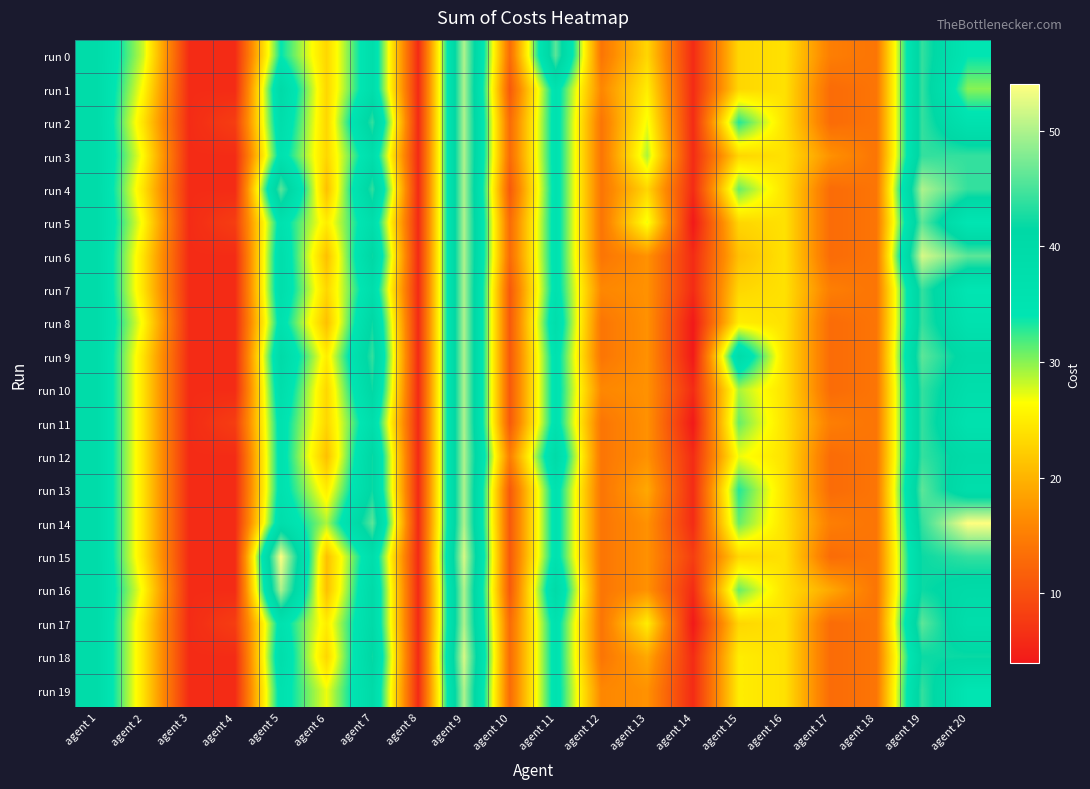

Reading right to left, list all the values displayed in this chart.

run 0: agent 20=34	agent 19=44	agent 18=14	agent 17=15	agent 16=24	agent 15=23	agent 14=6	agent 13=23	agent 12=14	agent 11=46	agent 10=13	agent 9=50	agent 8=6	agent 7=38	agent 6=23	agent 5=34	agent 4=6	agent 3=6	agent 2=28	agent 1=39
run 1: agent 20=30	agent 19=44	agent 18=14	agent 17=13	agent 16=24	agent 15=23	agent 14=6	agent 13=25	agent 12=16	agent 11=36	agent 10=11	agent 9=50	agent 8=6	agent 7=38	agent 6=23	agent 5=40	agent 4=6	agent 3=6	agent 2=26	agent 1=39
run 2: agent 20=36	agent 19=44	agent 18=14	agent 17=13	agent 16=24	agent 15=33	agent 14=6	agent 13=27	agent 12=14	agent 11=36	agent 10=13	agent 9=50	agent 8=6	agent 7=44	agent 6=23	agent 5=38	agent 4=8	agent 3=6	agent 2=24	agent 1=39
run 3: agent 20=44	agent 19=44	agent 18=14	agent 17=17	agent 16=24	agent 15=23	agent 14=6	agent 13=29	agent 12=14	agent 11=36	agent 10=13	agent 9=50	agent 8=6	agent 7=38	agent 6=23	agent 5=36	agent 4=6	agent 3=6	agent 2=26	agent 1=39
run 4: agent 20=44	agent 19=50	agent 18=14	agent 17=13	agent 16=24	agent 15=31	agent 14=6	agent 13=23	agent 12=14	agent 11=36	agent 10=11	agent 9=50	agent 8=6	agent 7=44	agent 6=21	agent 5=46	agent 4=6	agent 3=6	agent 2=24	agent 1=39
run 5: agent 20=34	agent 19=46	agent 18=14	agent 17=13	agent 16=24	agent 15=23	agent 14=4	agent 13=27	agent 12=14	agent 11=36	agent 10=13	agent 9=50	agent 8=6	agent 7=38	agent 6=25	agent 5=36	agent 4=8	agent 3=6	agent 2=26	agent 1=39
run 6: agent 20=46	agent 19=52	agent 18=14	agent 17=13	agent 16=24	agent 15=21	agent 14=6	agent 13=17	agent 12=14	agent 11=36	agent 10=13	agent 9=50	agent 8=6	agent 7=42	agent 6=21	agent 5=38	agent 4=6	agent 3=6	agent 2=24	agent 1=39
run 7: agent 20=34	agent 19=44	agent 18=14	agent 17=15	agent 16=24	agent 15=23	agent 14=6	agent 13=17	agent 12=16	agent 11=36	agent 10=11	agent 9=50	agent 8=6	agent 7=38	agent 6=23	agent 5=38	agent 4=6	agent 3=6	agent 2=24	agent 1=39
run 8: agent 20=36	agent 19=44	agent 18=14	agent 17=13	agent 16=24	agent 15=25	agent 14=4	agent 13=17	agent 12=14	agent 11=38	agent 10=11	agent 9=50	agent 8=6	agent 7=42	agent 6=21	agent 5=36	agent 4=6	agent 3=6	agent 2=26	agent 1=39
run 9: agent 20=40	agent 19=46	agent 18=14	agent 17=13	agent 16=24	agent 15=39	agent 14=4	agent 13=17	agent 12=14	agent 11=36	agent 10=11	agent 9=50	agent 8=6	agent 7=44	agent 6=25	agent 5=40	agent 4=6	agent 3=6	agent 2=24	agent 1=39
run 10: agent 20=38	agent 19=44	agent 18=14	agent 17=13	agent 16=24	agent 15=29	agent 14=6	agent 13=17	agent 12=16	agent 11=36	agent 10=11	agent 9=50	agent 8=6	agent 7=42	agent 6=23	agent 5=38	agent 4=6	agent 3=6	agent 2=24	agent 1=39
run 11: agent 20=36	agent 19=44	agent 18=14	agent 17=15	agent 16=24	agent 15=31	agent 14=4	agent 13=17	agent 12=14	agent 11=36	agent 10=11	agent 9=50	agent 8=6	agent 7=38	agent 6=23	agent 5=36	agent 4=8	agent 3=6	agent 2=24	agent 1=39
run 12: agent 20=40	agent 19=44	agent 18=14	agent 17=13	agent 16=24	agent 15=27	agent 14=6	agent 13=17	agent 12=14	agent 11=40	agent 10=15	agent 9=50	agent 8=6	agent 7=42	agent 6=21	agent 5=36	agent 4=6	agent 3=6	agent 2=24	agent 1=39
run 13: agent 20=38	agent 19=46	agent 18=14	agent 17=13	agent 16=24	agent 15=33	agent 14=6	agent 13=19	agent 12=14	agent 11=36	agent 10=11	agent 9=50	agent 8=6	agent 7=42	agent 6=25	agent 5=36	agent 4=6	agent 3=6	agent 2=24	agent 1=39
run 14: agent 20=54	agent 19=44	agent 18=14	agent 17=15	agent 16=24	agent 15=31	agent 14=6	agent 13=17	agent 12=14	agent 11=36	agent 10=11	agent 9=50	agent 8=6	agent 7=46	agent 6=29	agent 5=38	agent 4=6	agent 3=6	agent 2=24	agent 1=39
run 15: agent 20=44	agent 19=42	agent 18=14	agent 17=13	agent 16=24	agent 15=23	agent 14=8	agent 13=17	agent 12=14	agent 11=36	agent 10=11	agent 9=52	agent 8=6	agent 7=38	agent 6=21	agent 5=54	agent 4=6	agent 3=6	agent 2=24	agent 1=39
run 16: agent 20=40	agent 19=42	agent 18=14	agent 17=19	agent 16=24	agent 15=31	agent 14=6	agent 13=17	agent 12=14	agent 11=40	agent 10=11	agent 9=50	agent 8=6	agent 7=40	agent 6=21	agent 5=50	agent 4=6	agent 3=6	agent 2=26	agent 1=39
run 17: agent 20=38	agent 19=46	agent 18=14	agent 17=13	agent 16=24	agent 15=23	agent 14=4	agent 13=25	agent 12=14	agent 11=36	agent 10=13	agent 9=50	agent 8=6	agent 7=40	agent 6=25	agent 5=36	agent 4=8	agent 3=6	agent 2=24	agent 1=39
run 18: agent 20=42	agent 19=42	agent 18=14	agent 17=13	agent 16=24	agent 15=25	agent 14=6	agent 13=19	agent 12=14	agent 11=36	agent 10=13	agent 9=52	agent 8=6	agent 7=42	agent 6=23	agent 5=38	agent 4=6	agent 3=6	agent 2=24	agent 1=39
run 19: agent 20=34	agent 19=44	agent 18=14	agent 17=13	agent 16=24	agent 15=25	agent 14=6	agent 13=17	agent 12=16	agent 11=36	agent 10=13	agent 9=50	agent 8=6	agent 7=40	agent 6=27	agent 5=36	agent 4=6	agent 3=6	agent 2=24	agent 1=39